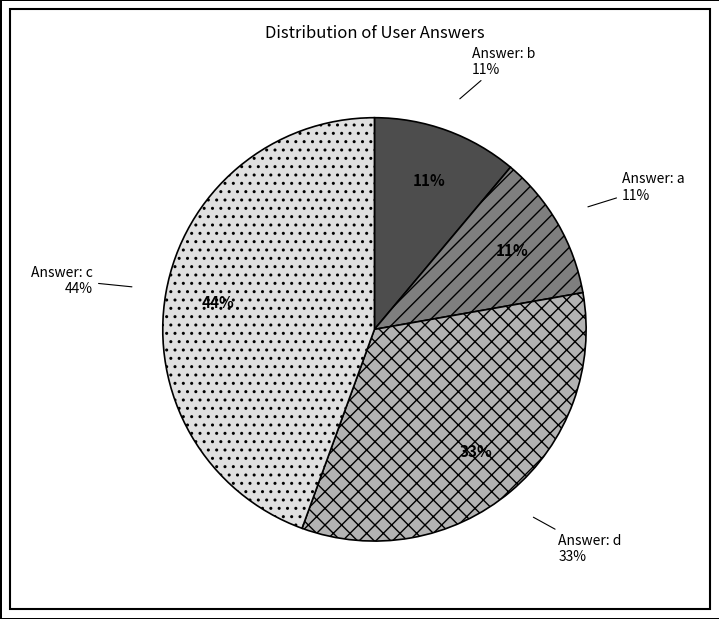

To the nearest percent, what is the combined percentage of a and d?

44%